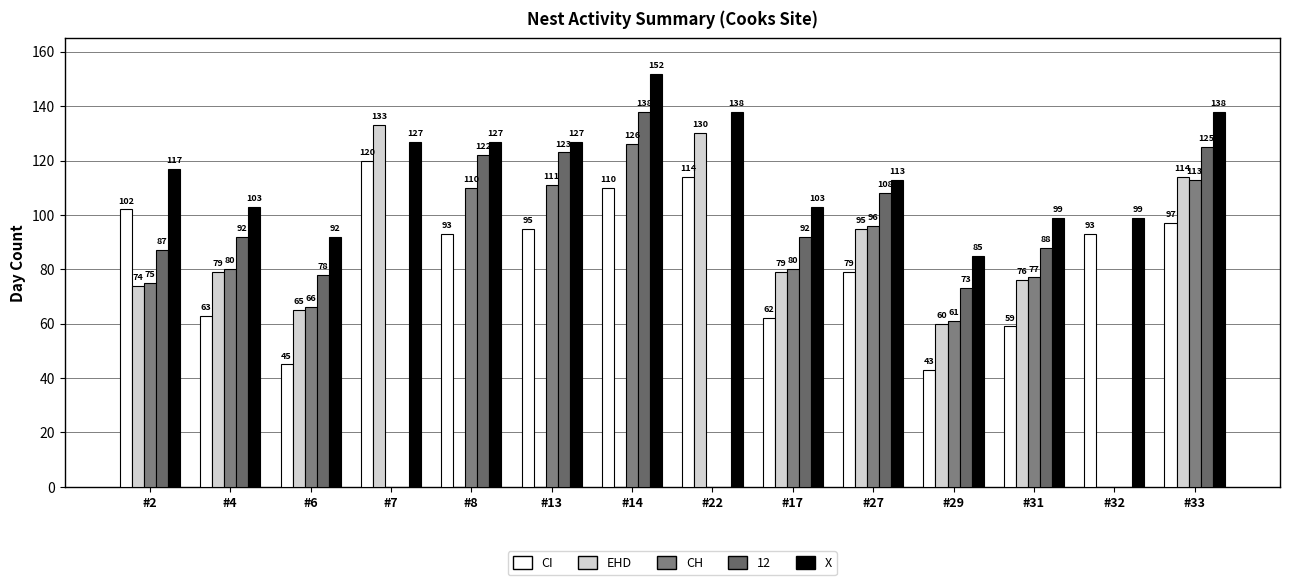

The EHD series shows 22 at #4. True or false?

False